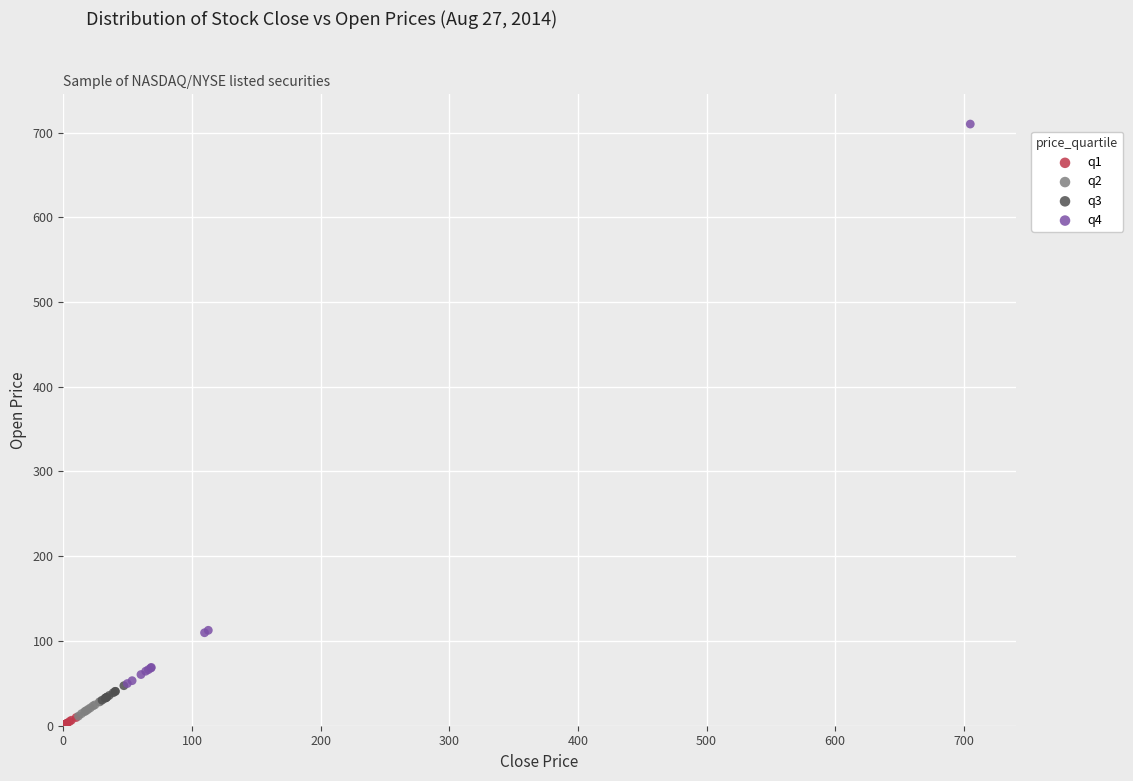

Which series reaches the minimum Y coordinate?

q1